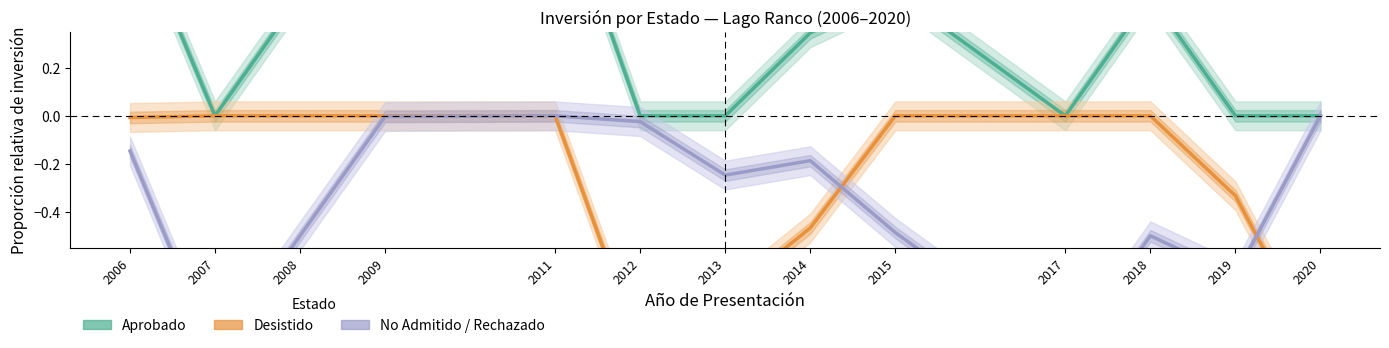

At which label does Desistido reach its minimum?

2020